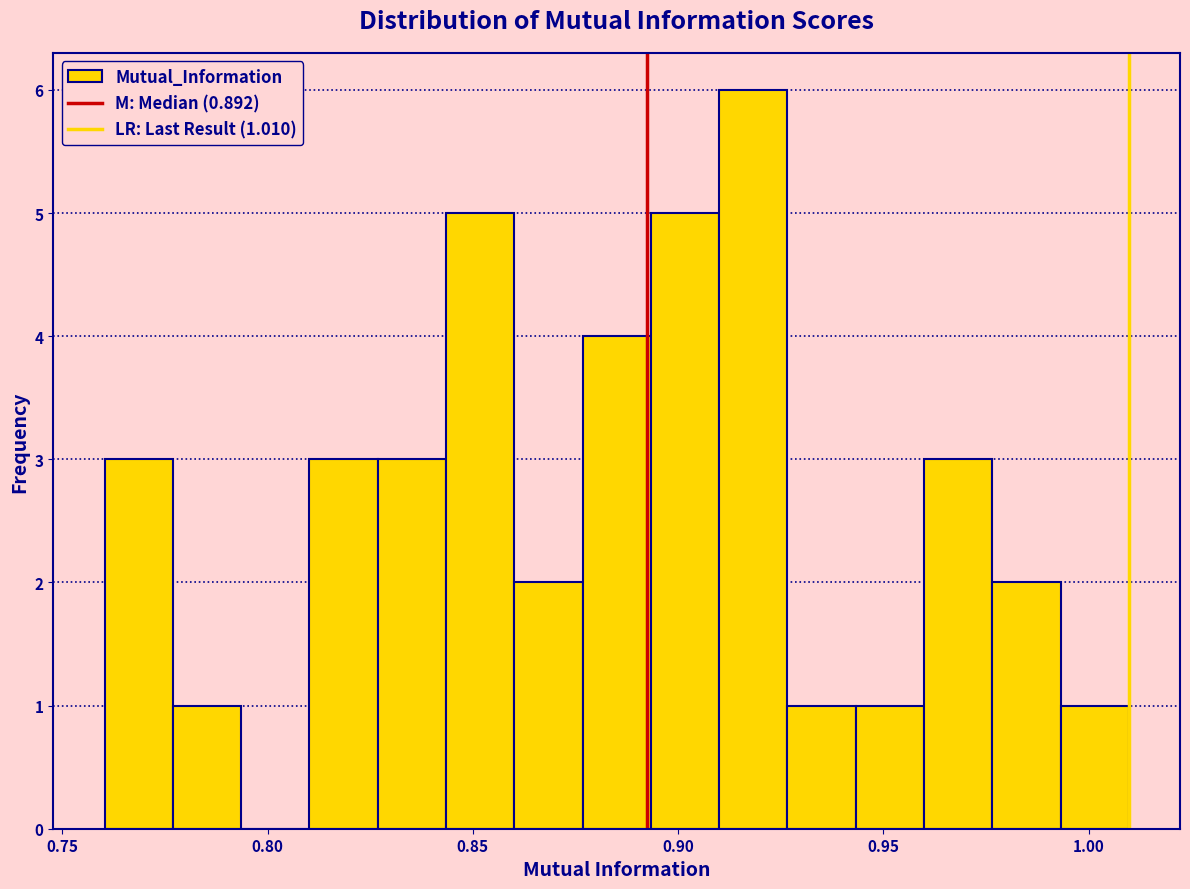

Around what value on the x-axis is the tallest bar? Give the approximate position of its centre, as read against the axis.

0.920